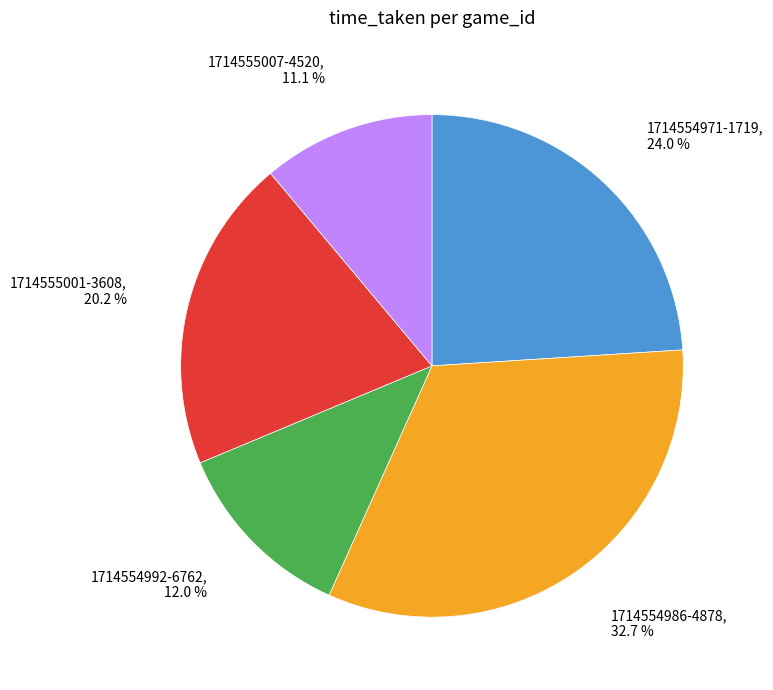

Is it true that 1714554971-1719 is 24% of the pie?

True